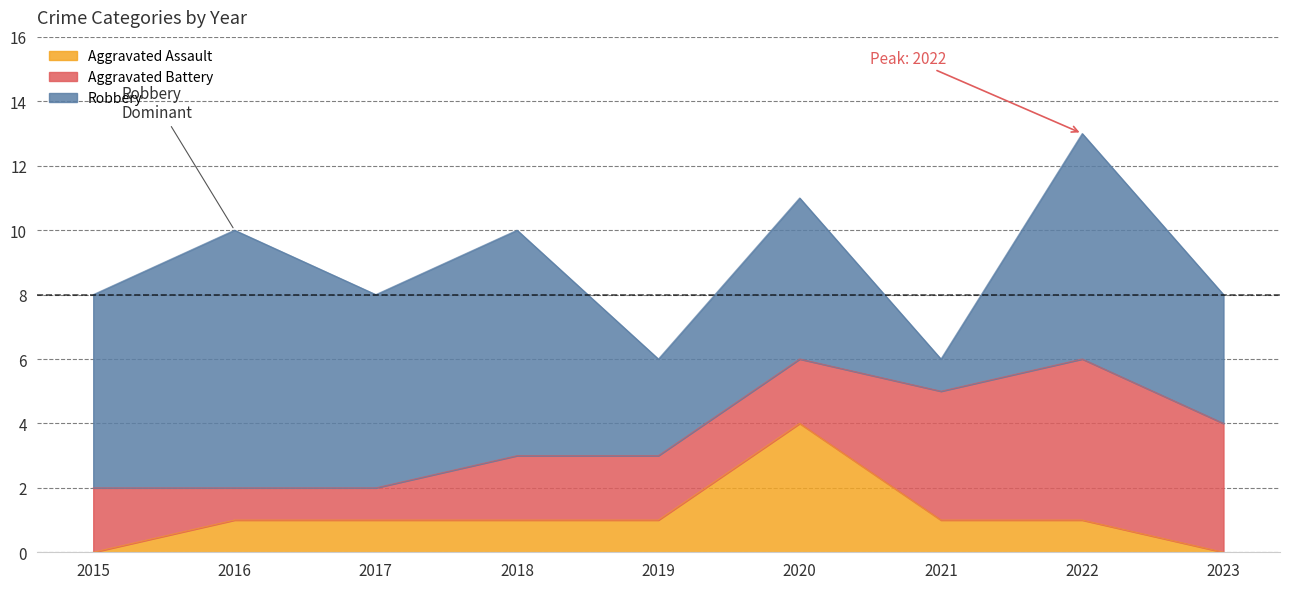

List the series in order of their peak value, lowest first.

Aggravated Assault, Aggravated Battery, Robbery